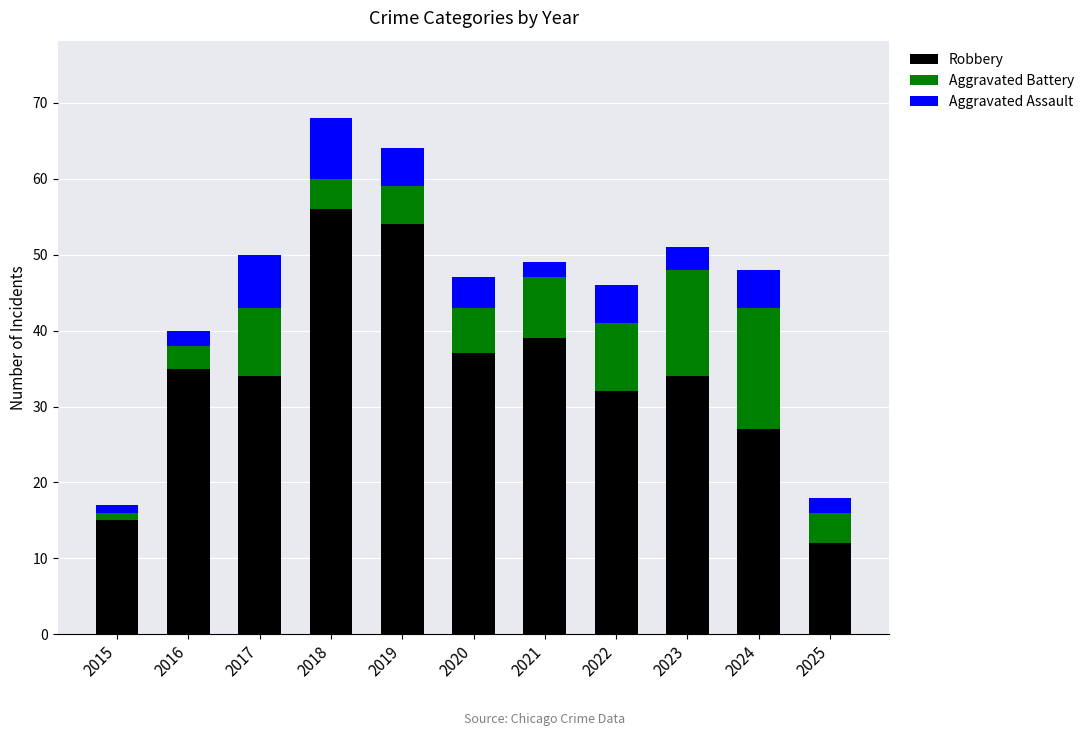

At which label does Robbery reach its minimum?

2025